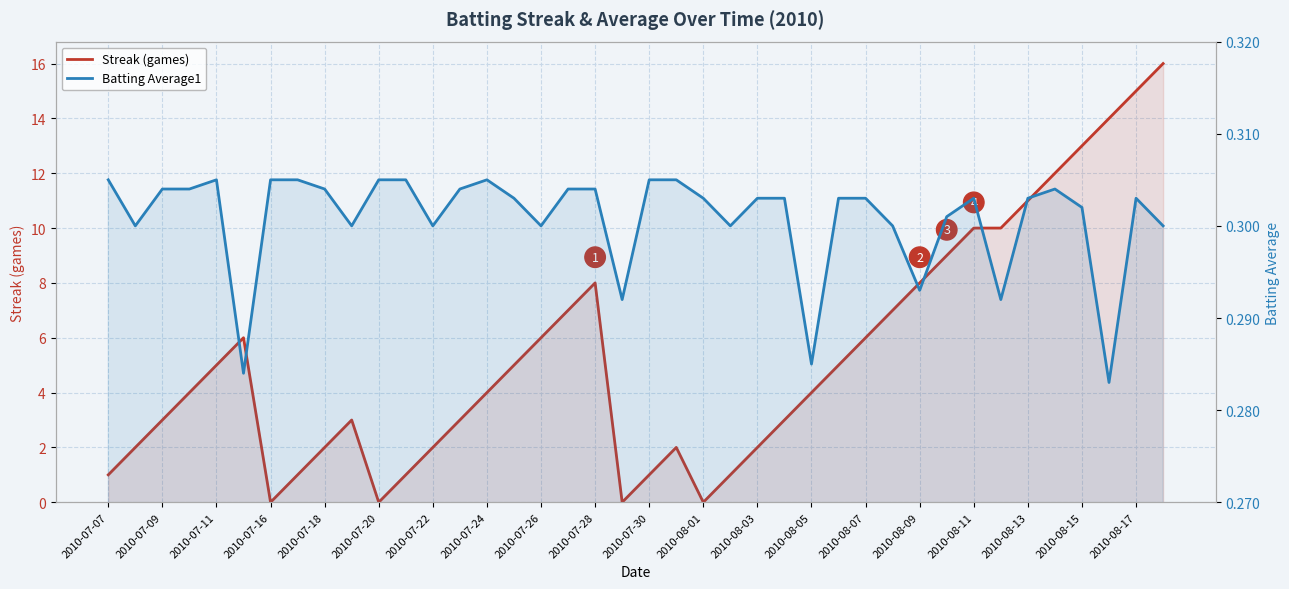

Reading left to right, what are all the values shown in this chart?

Streak (games): 1.0	2.0	3.0	4.0	5.0	6.0	0.0	1.0	2.0	3.0	0.0	1.0	2.0	3.0	4.0	5.0	6.0	7.0	8.0	0.0	1.0	2.0	0.0	1.0	2.0	3.0	4.0	5.0	6.0	7.0	8.0	9.0	10.0	10.0	11.0	12.0	13.0	14.0	15.0	16.0
Batting Average1: 0.3	0.3	0.3	0.3	0.3	0.3	0.3	0.3	0.3	0.3	0.3	0.3	0.3	0.3	0.3	0.3	0.3	0.3	0.3	0.3	0.3	0.3	0.3	0.3	0.3	0.3	0.3	0.3	0.3	0.3	0.3	0.3	0.3	0.3	0.3	0.3	0.3	0.3	0.3	0.3